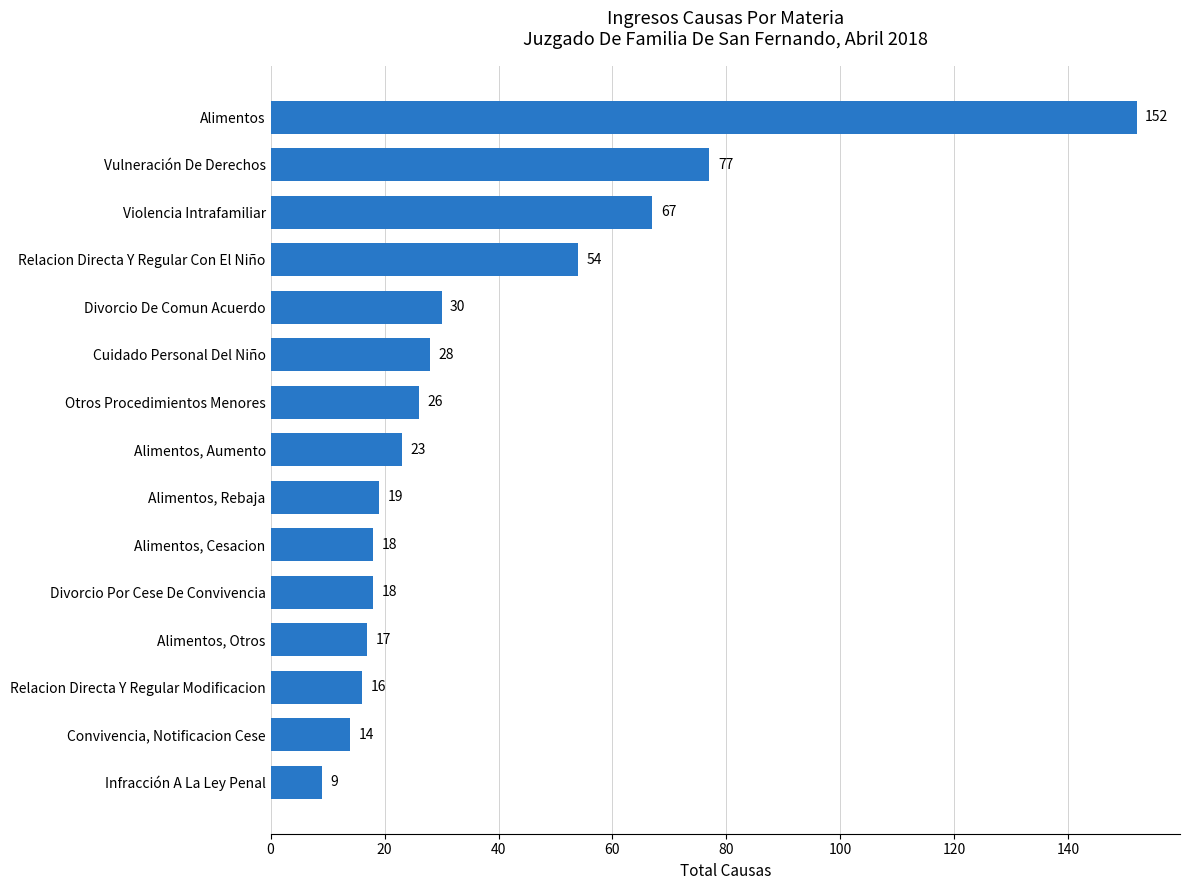

The value at Alimentos, Aumento is 39. True or false?

False